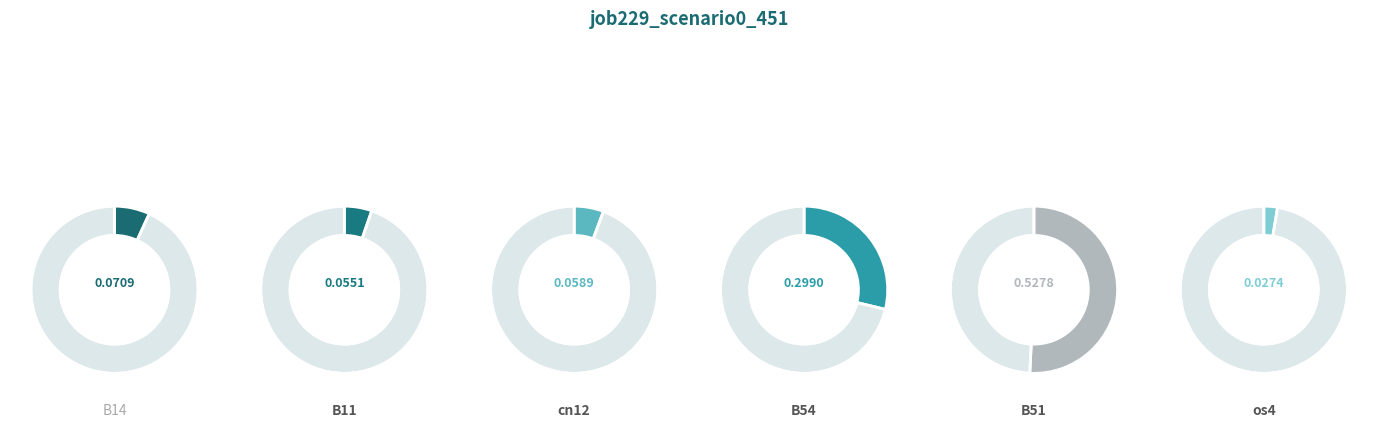

Which has a higher value, B51 or B54?

B51